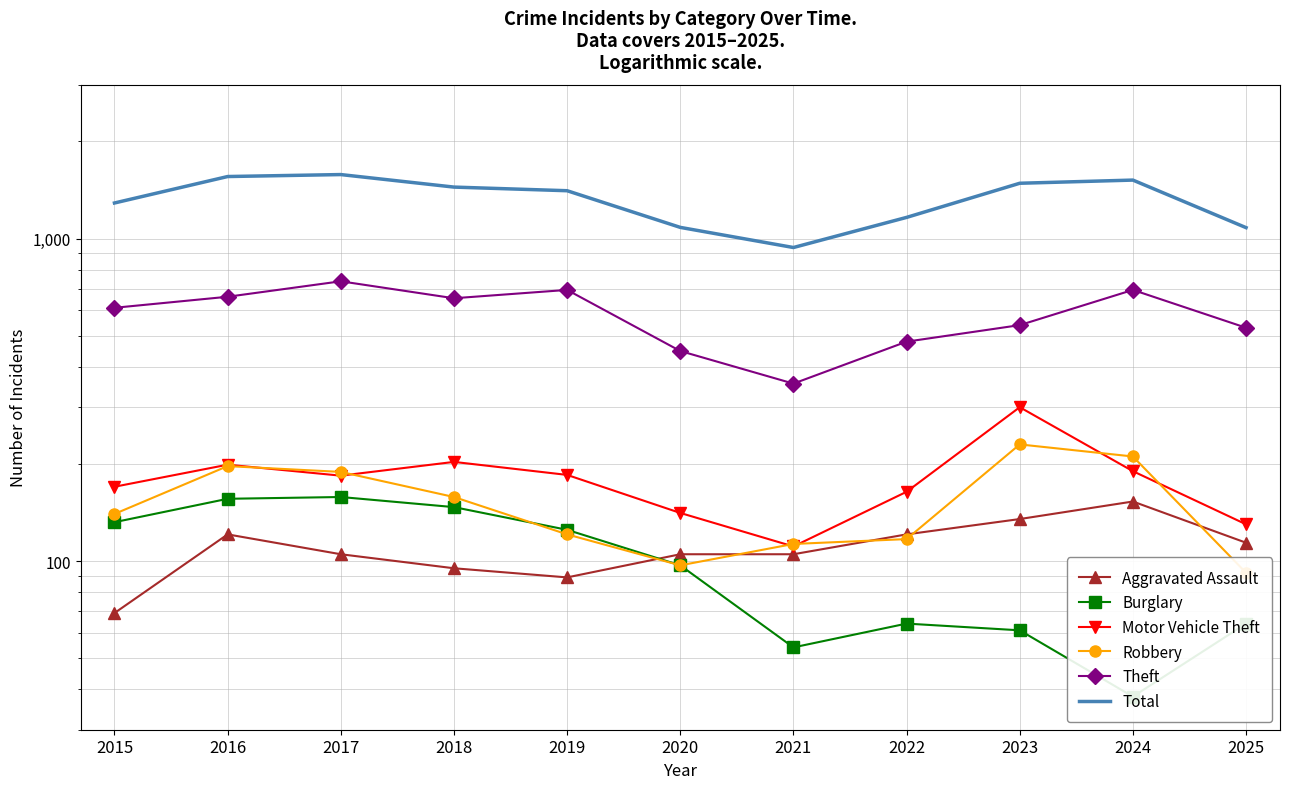

What are all the series names shown in the legend?

Aggravated Assault, Burglary, Motor Vehicle Theft, Robbery, Theft, Total